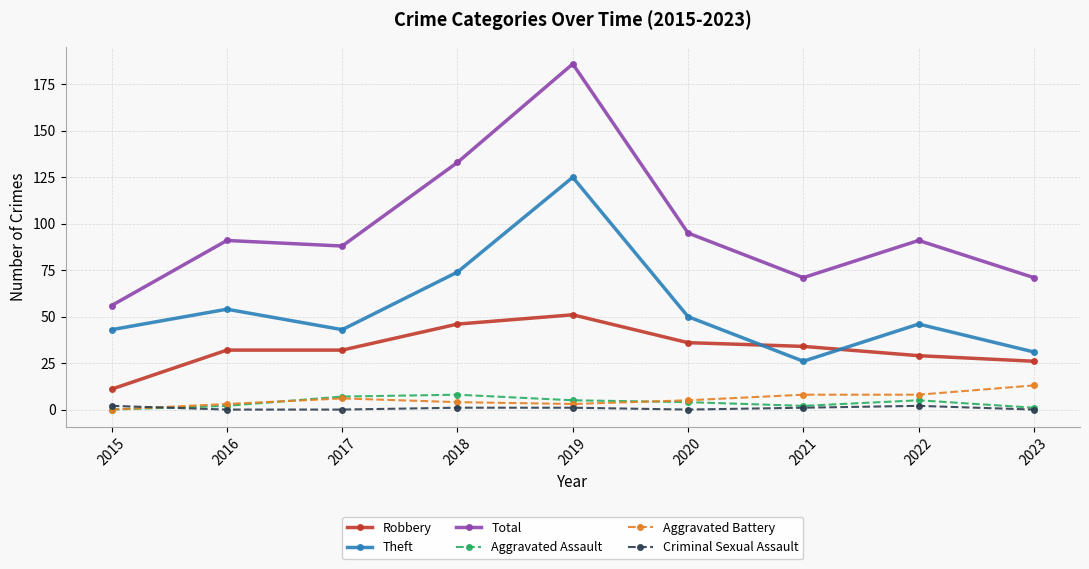

At which category does the chart reach its peak across all series?

2019